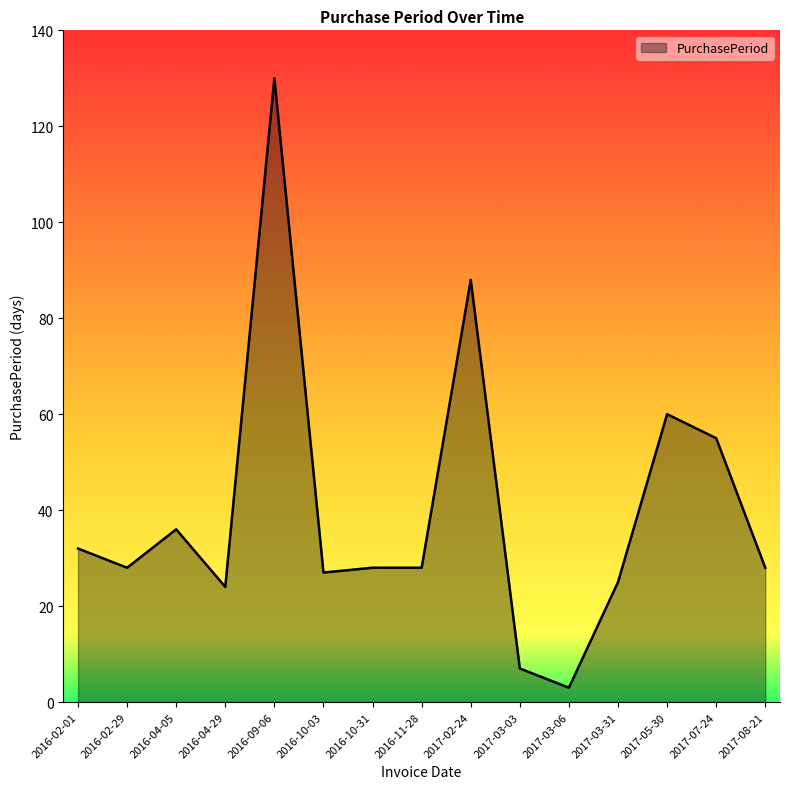

How many distinct data groups are displayed?

1